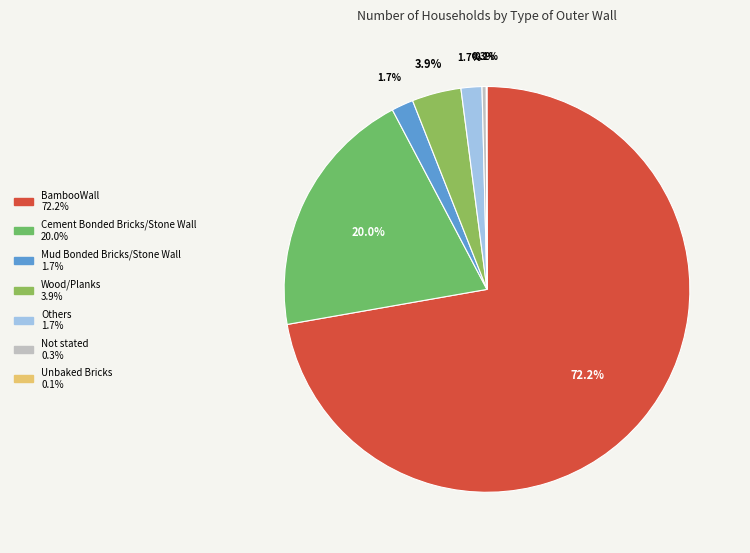

To the nearest percent, what percentage of the pie is Others?

2%